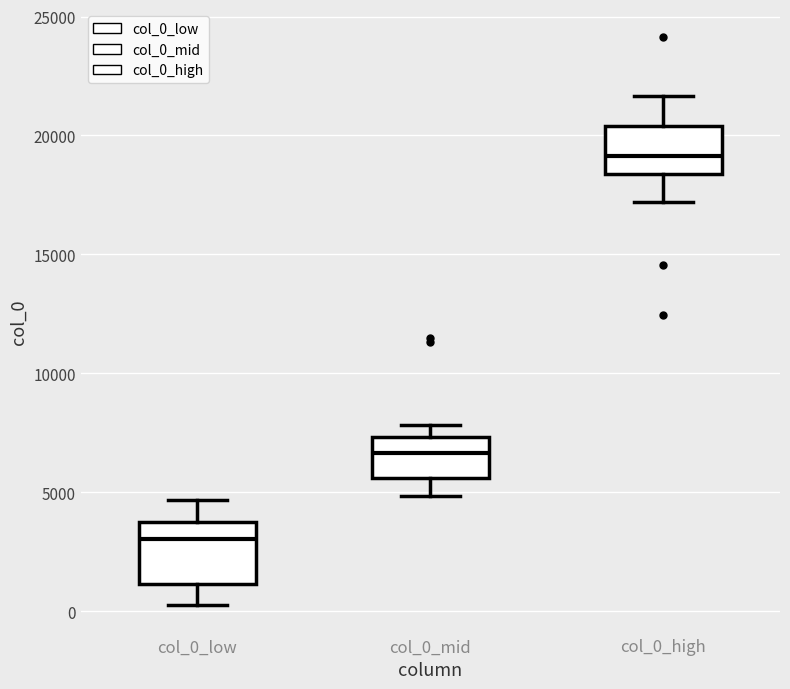

Where does the lower whisker of the box for col_0_mid end on the y-axis? The values are not printed on the chart, so give them approximately, as read against the axis.

5000